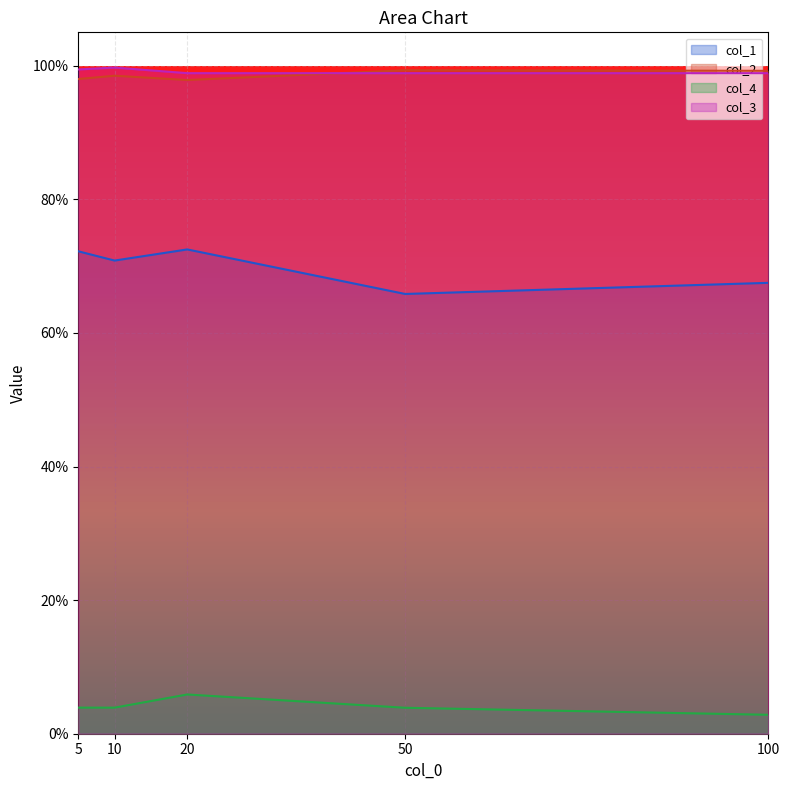

At which category is the sum across all series the highest?

20